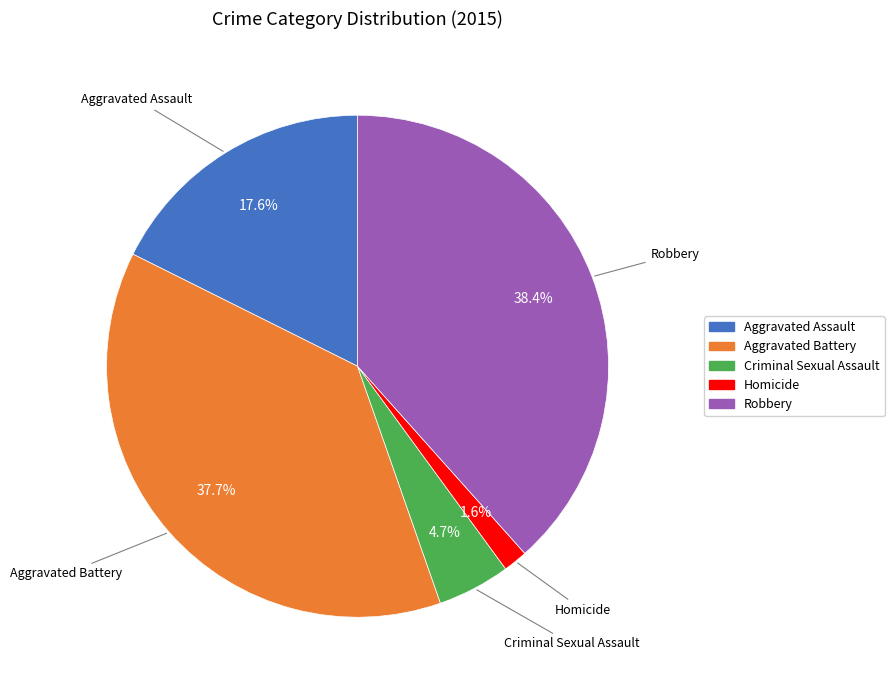

Rank the categories by value from lowest to highest.

Homicide, Criminal Sexual Assault, Aggravated Assault, Aggravated Battery, Robbery